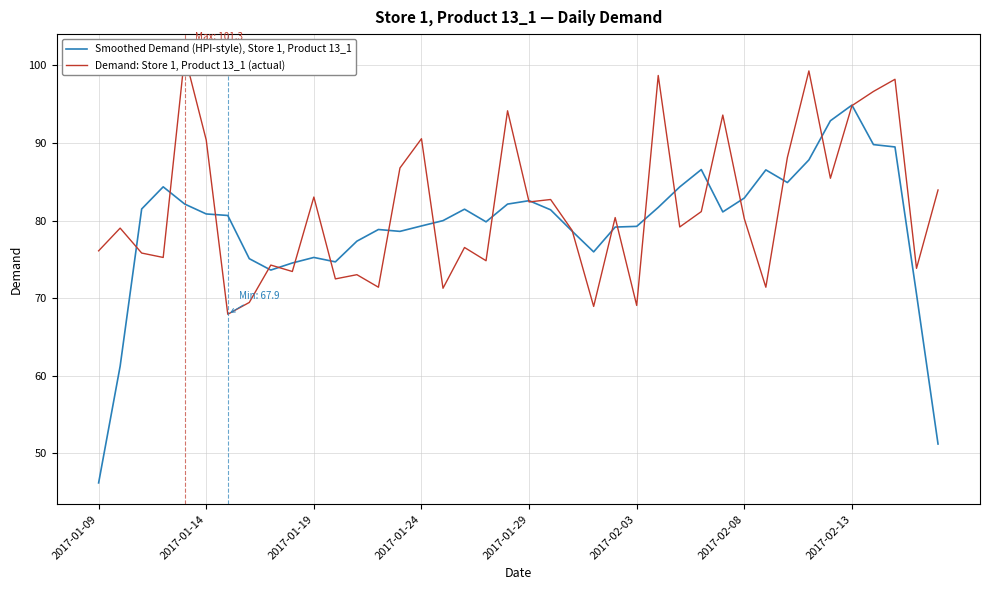

What is the greatest value displayed?

101.3